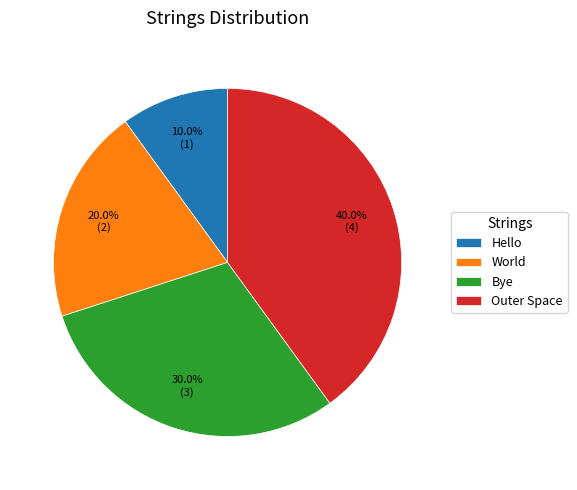

Rank the categories by value from lowest to highest.

Hello, World, Bye, Outer Space